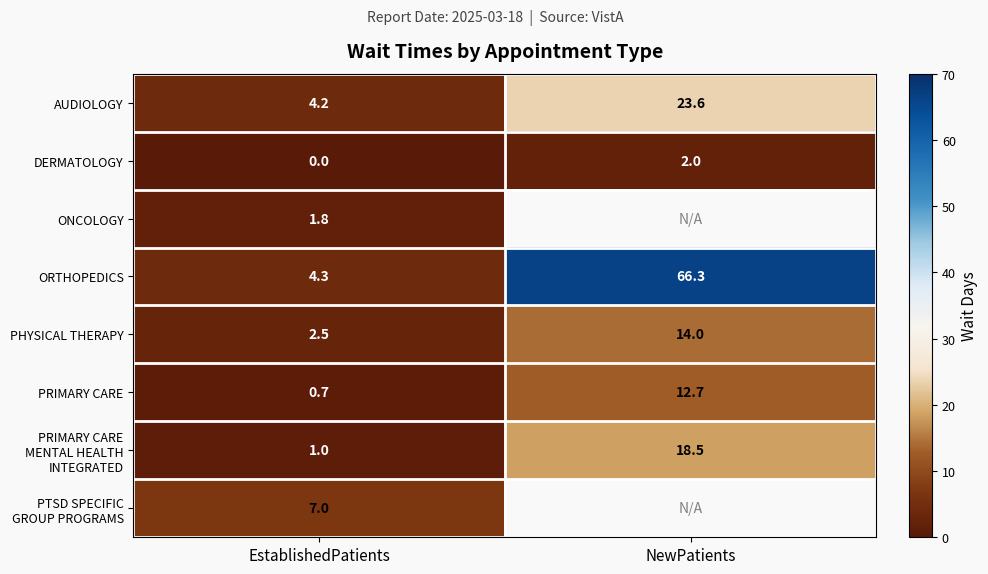

What value does the PHYSICAL THERAPY series have at NewPatients?

14.0